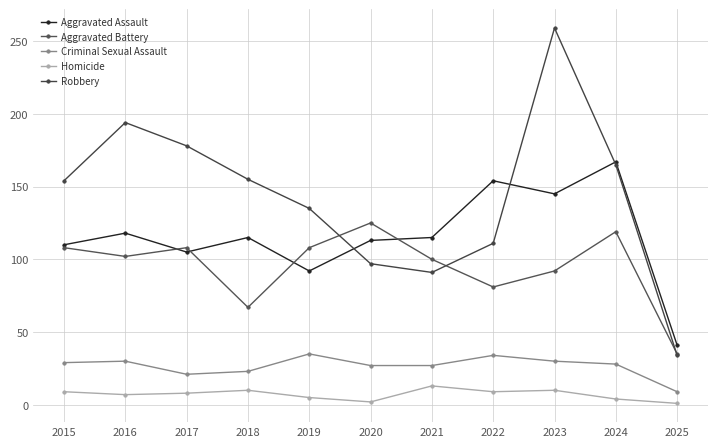

What is the average value of the Robbery series?

143